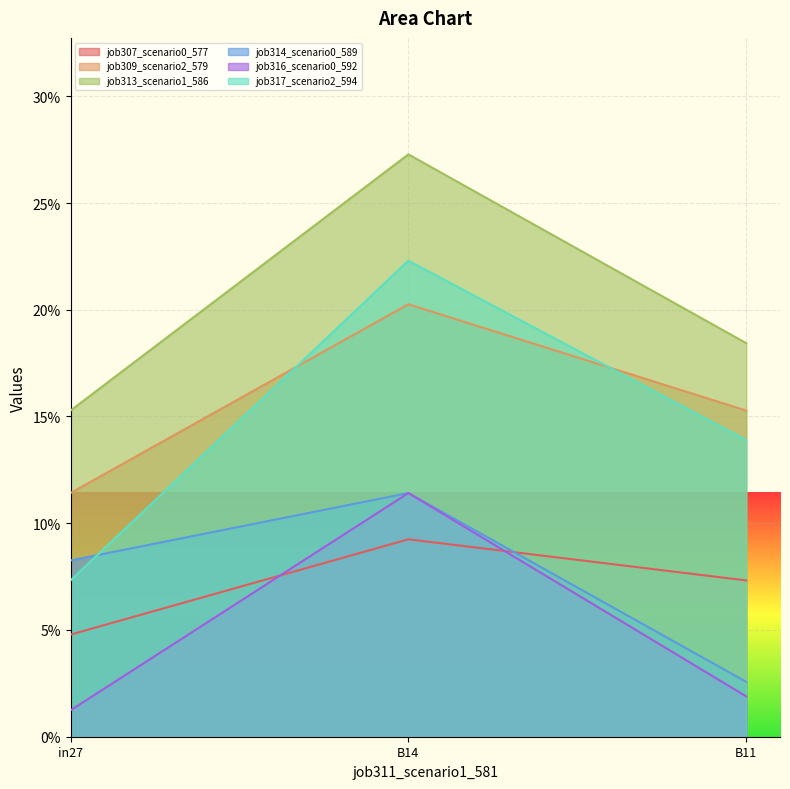

True or false: job309_scenario2_579 has a value of 0.1 at B14.

False